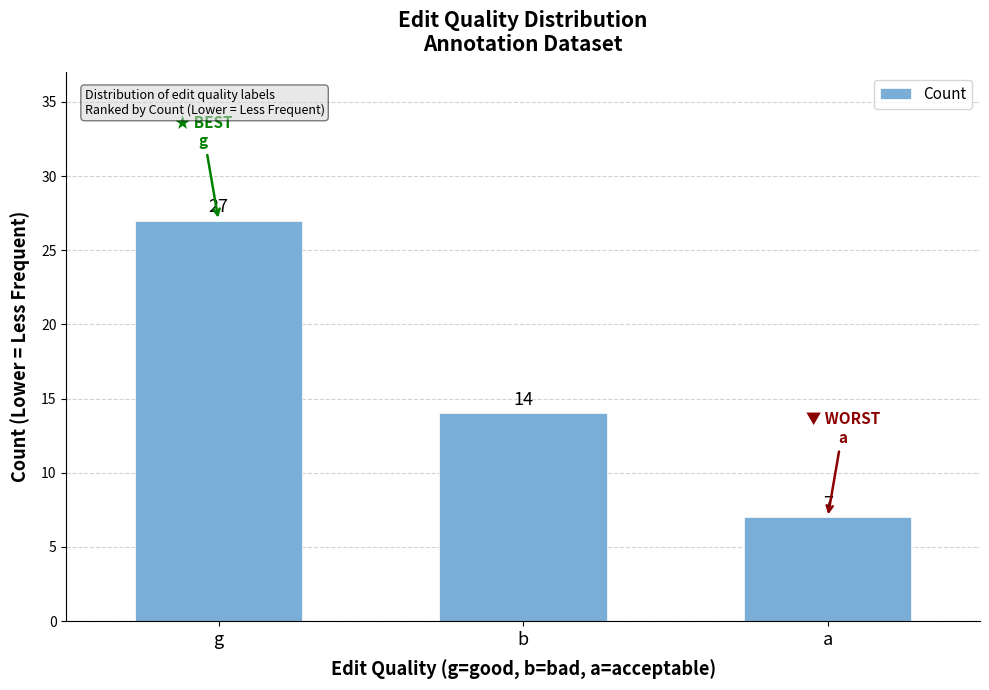

What is the change in value from g to b?

-13